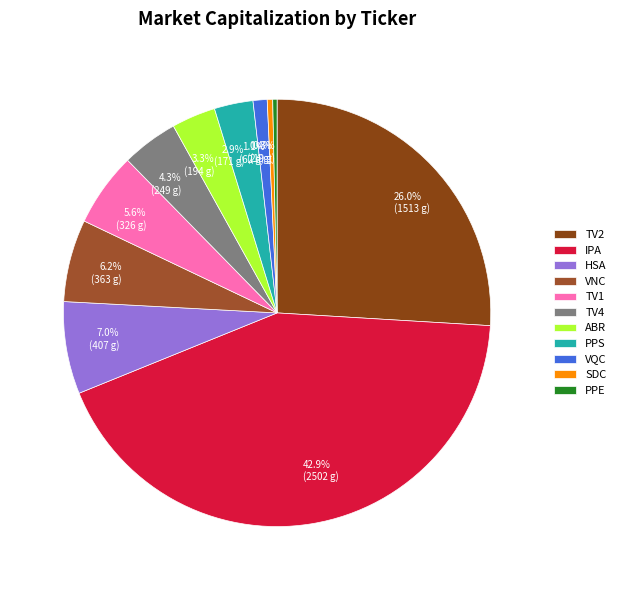

Which slice is the largest?

IPA